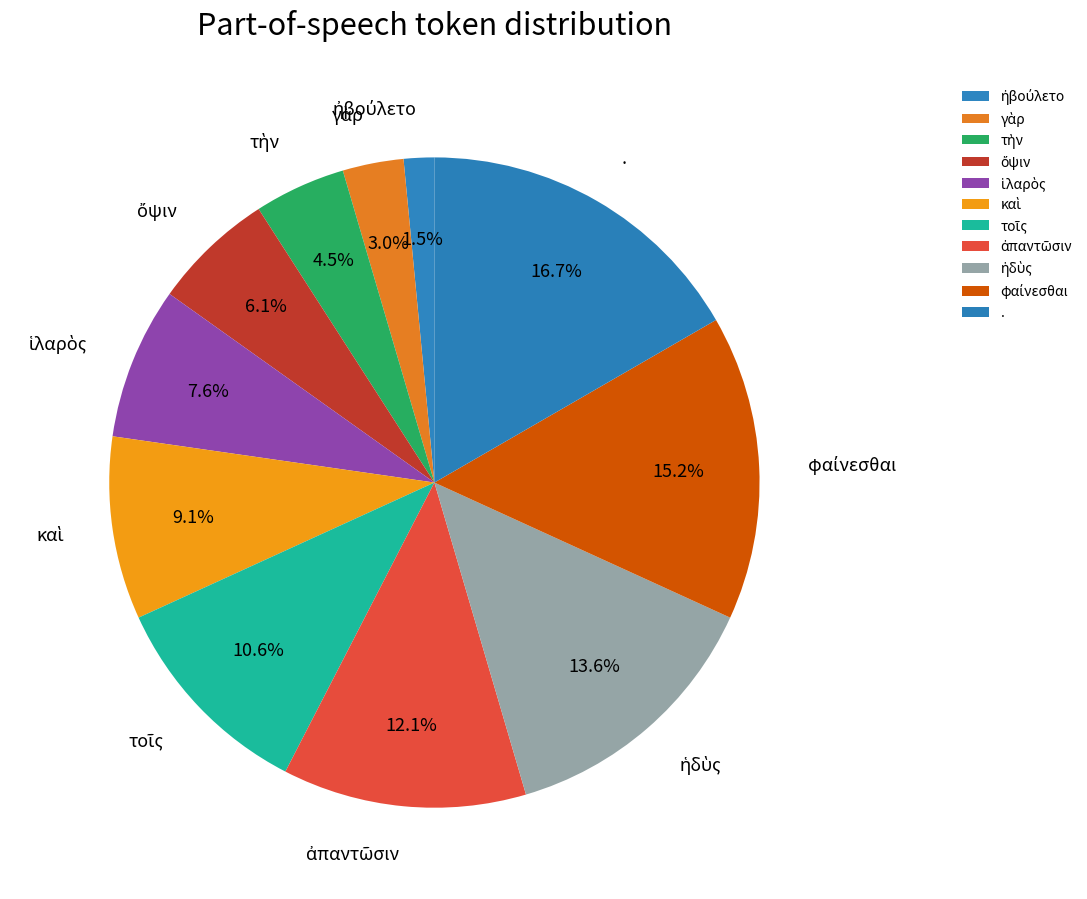

Is there any slice that represents more than half of the pie?

No